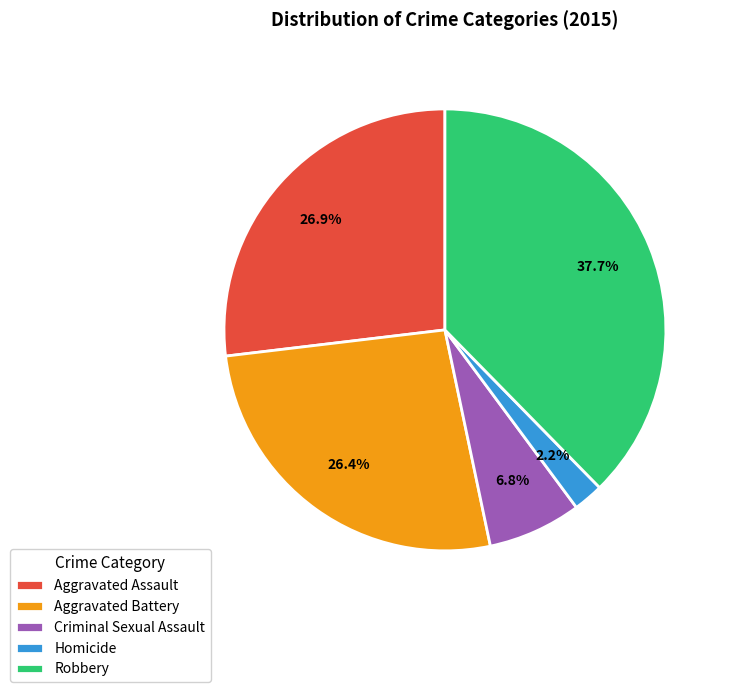

To the nearest percent, what portion does Homicide represent?

2%